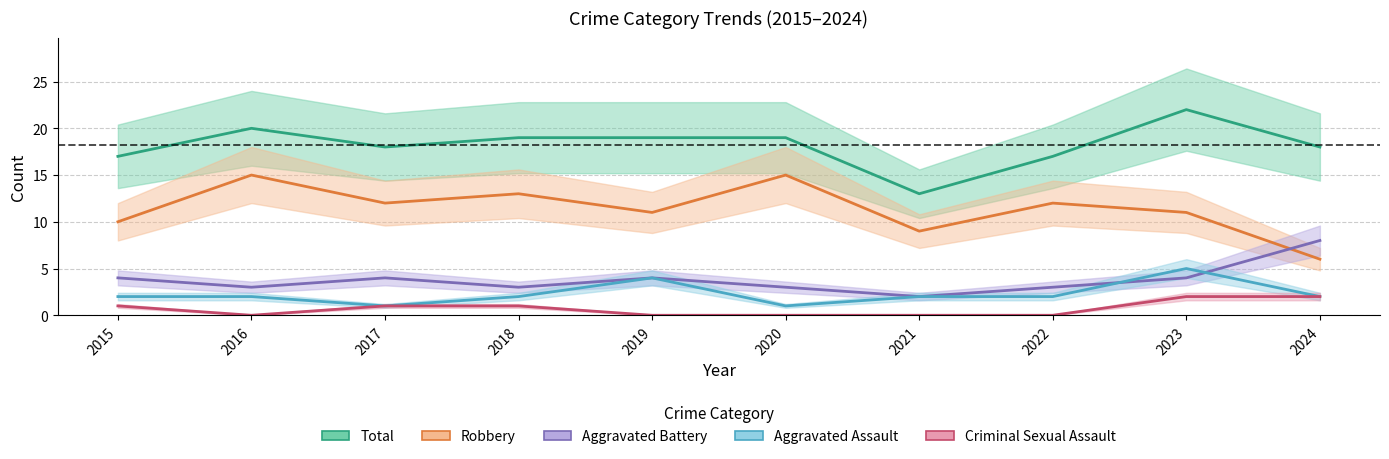

Which series has the largest total across all categories?

Total